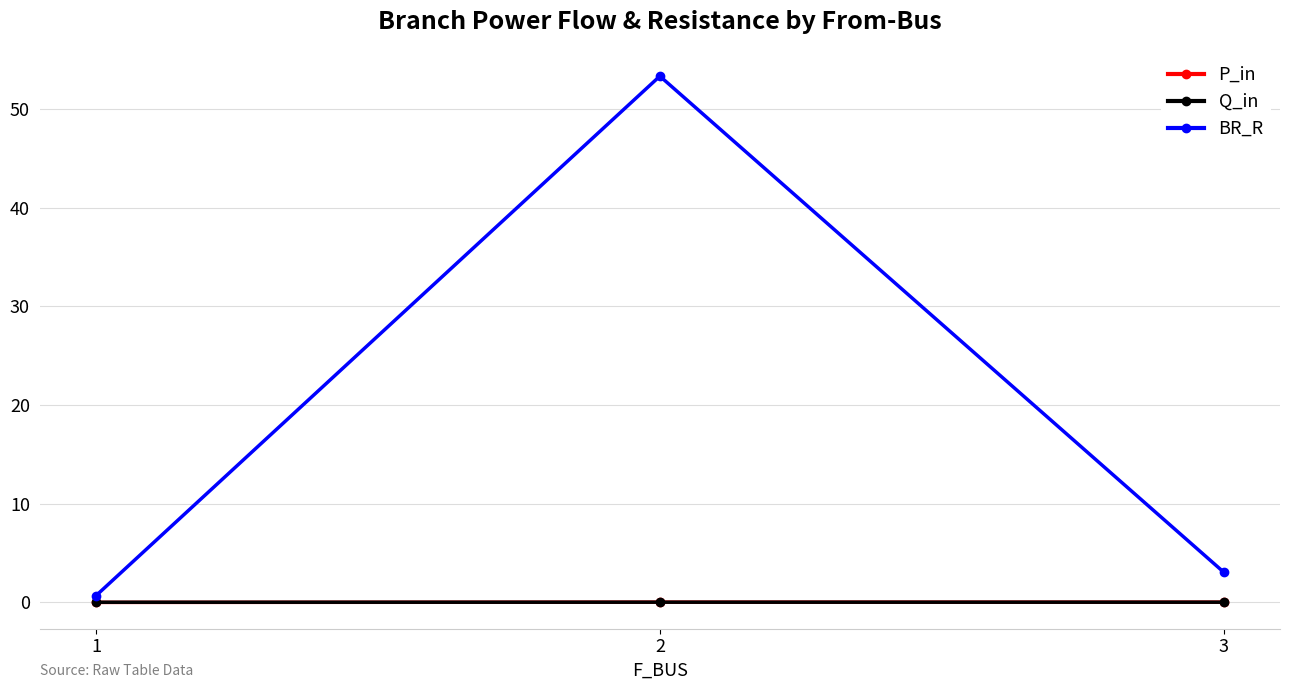

How many data points does each series have?

3